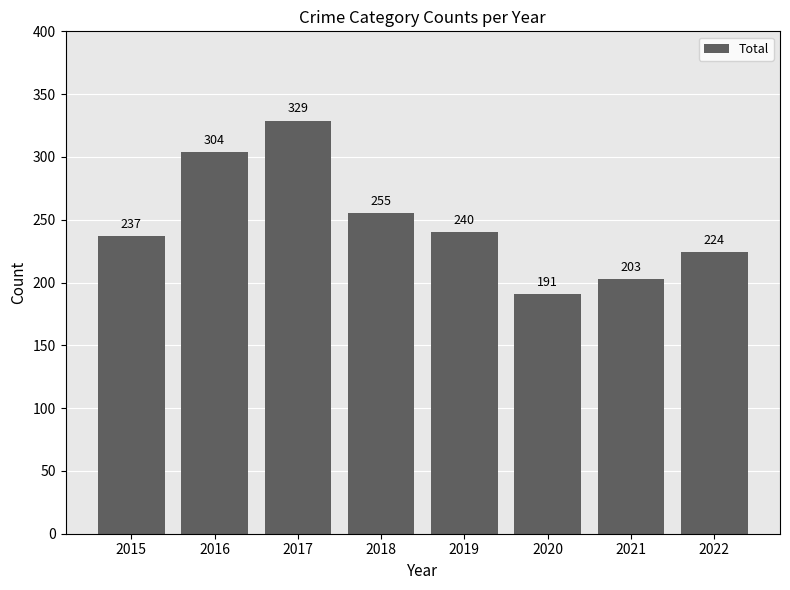

Does the chart contain stacked bars?

No